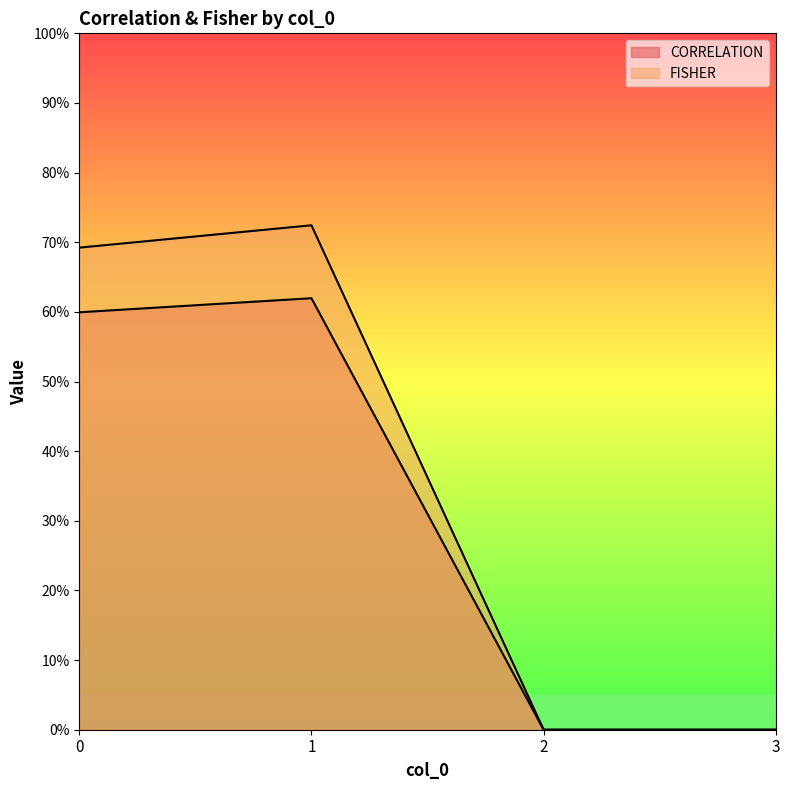

How many intersections are there between CORRELATION and FISHER?

1